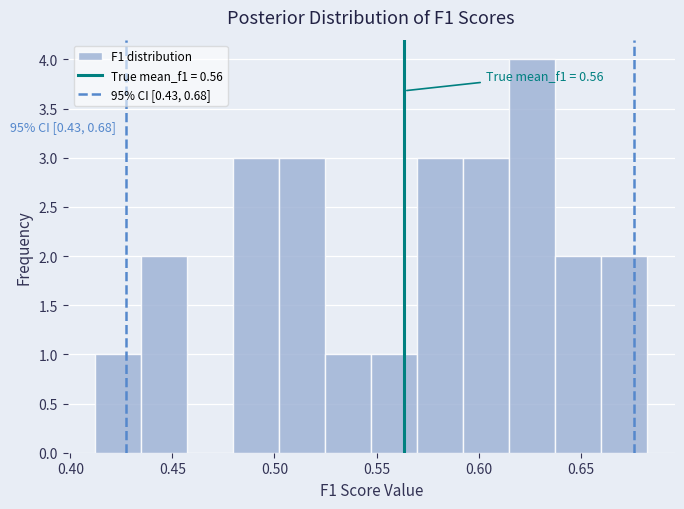

Over which range of the x-axis is the bar tallest?

0.615 to 0.635